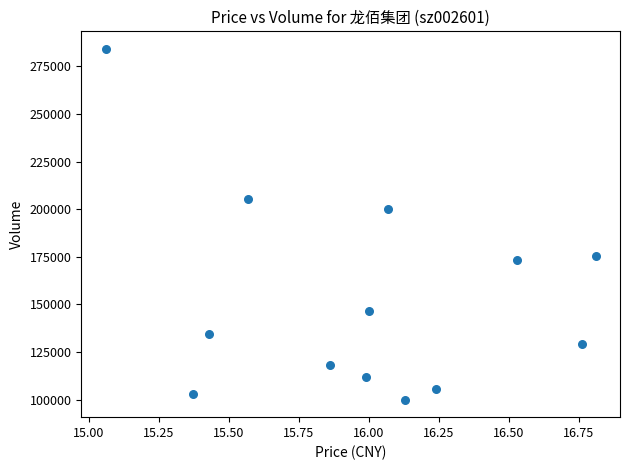

What Y value in the scatter plot is closest to 192080?

200273